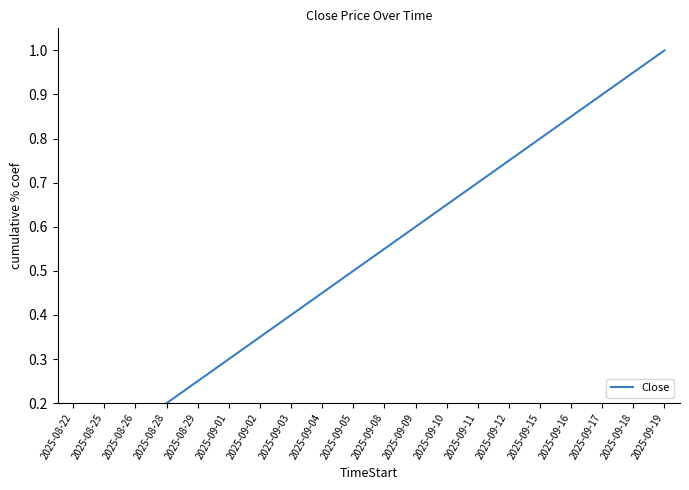

List the labels in order of value, smallest first.

2025-08-22, 2025-08-25, 2025-08-26, 2025-08-28, 2025-08-29, 2025-09-01, 2025-09-02, 2025-09-03, 2025-09-04, 2025-09-05, 2025-09-08, 2025-09-09, 2025-09-10, 2025-09-11, 2025-09-12, 2025-09-15, 2025-09-16, 2025-09-17, 2025-09-18, 2025-09-19